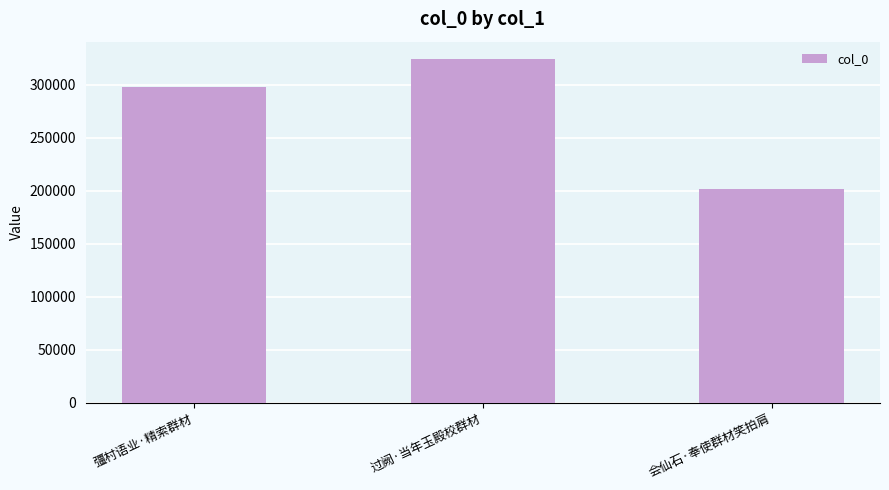

What is the ratio of the value at 过阙·当年玉殿校群材 to the value at 会仙石·奉使群材笑拍肩?

1.6